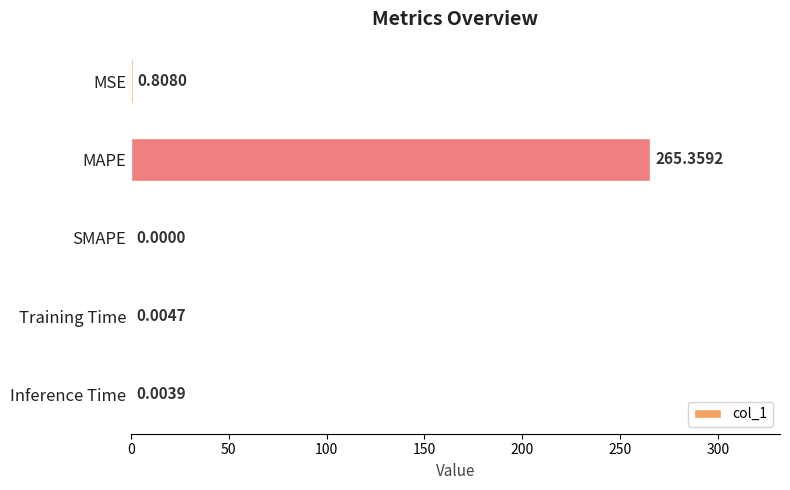

What is the sum of all values?

266.2